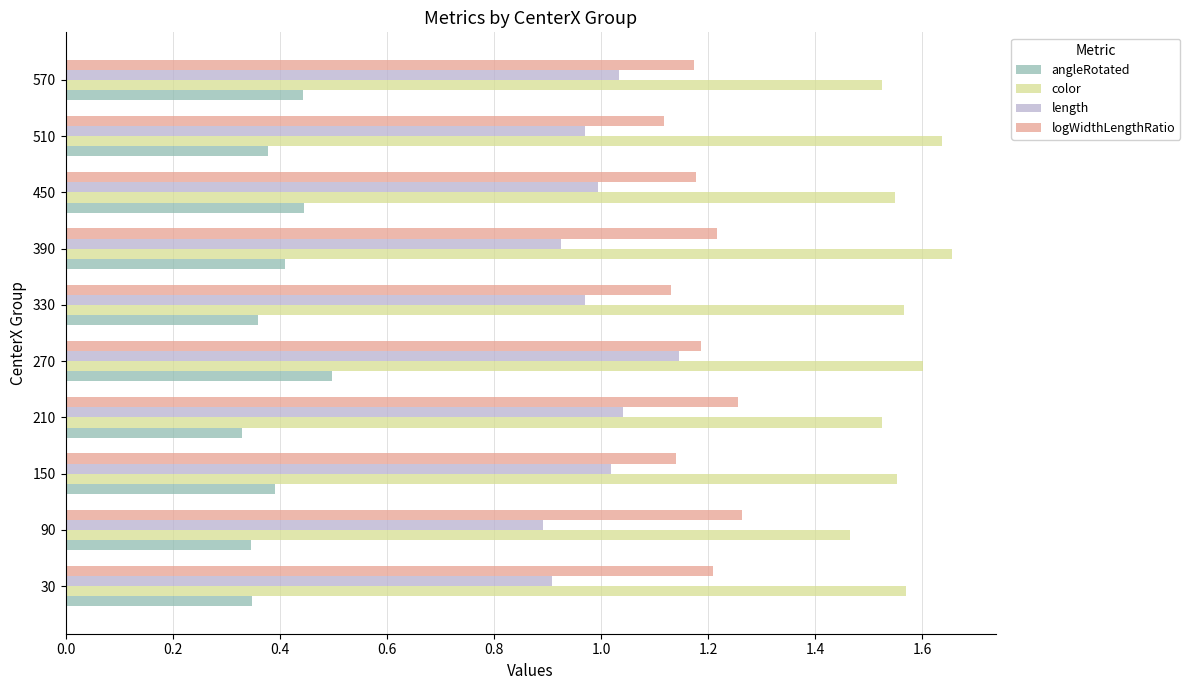

How many logWidthLengthRatio values are between 1 and 2?

10